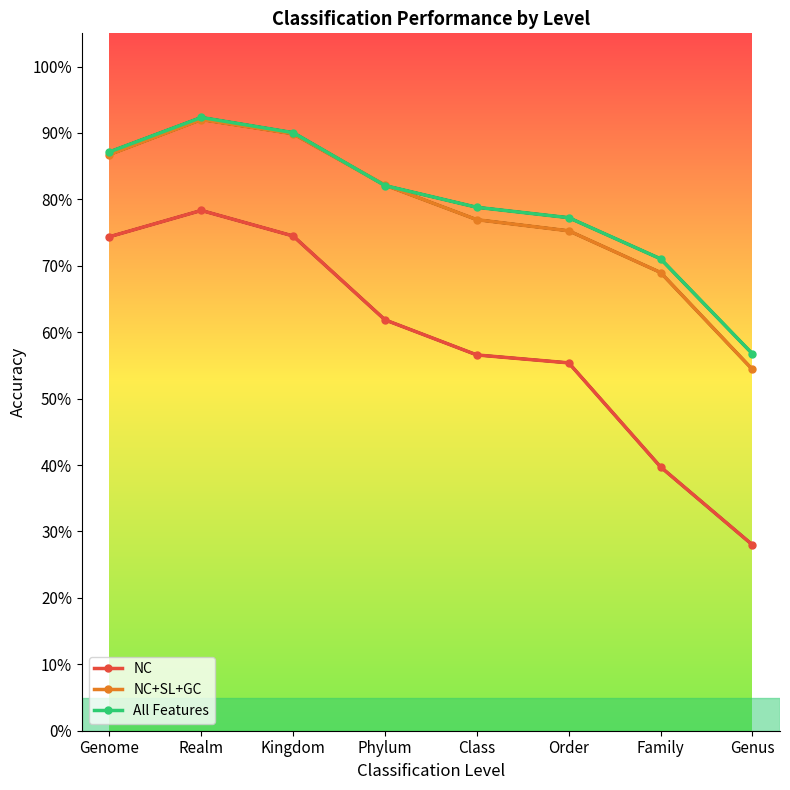

At which label is NC closest to 0?

Genus